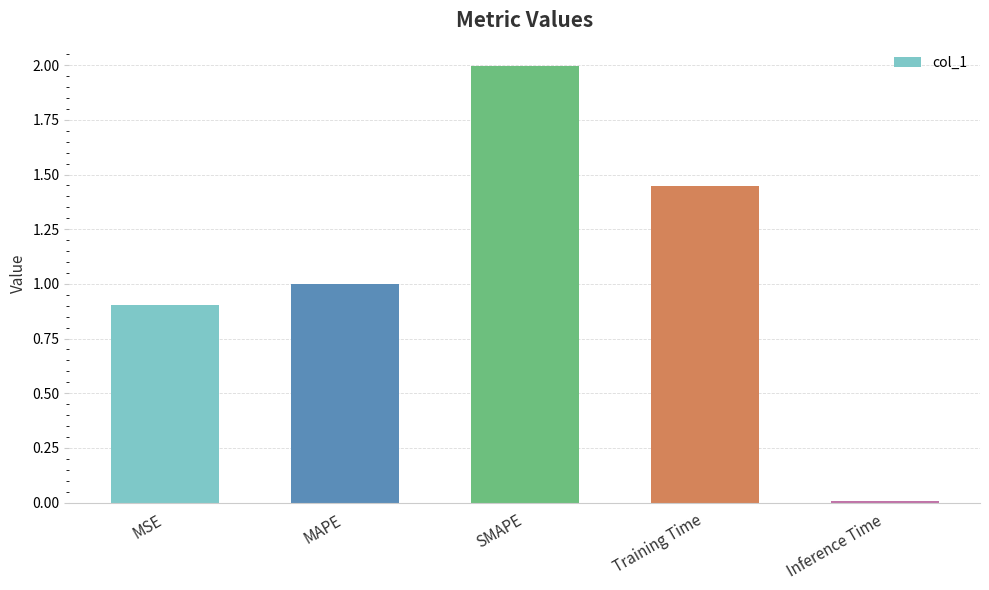

Read the value at MSE.

0.9